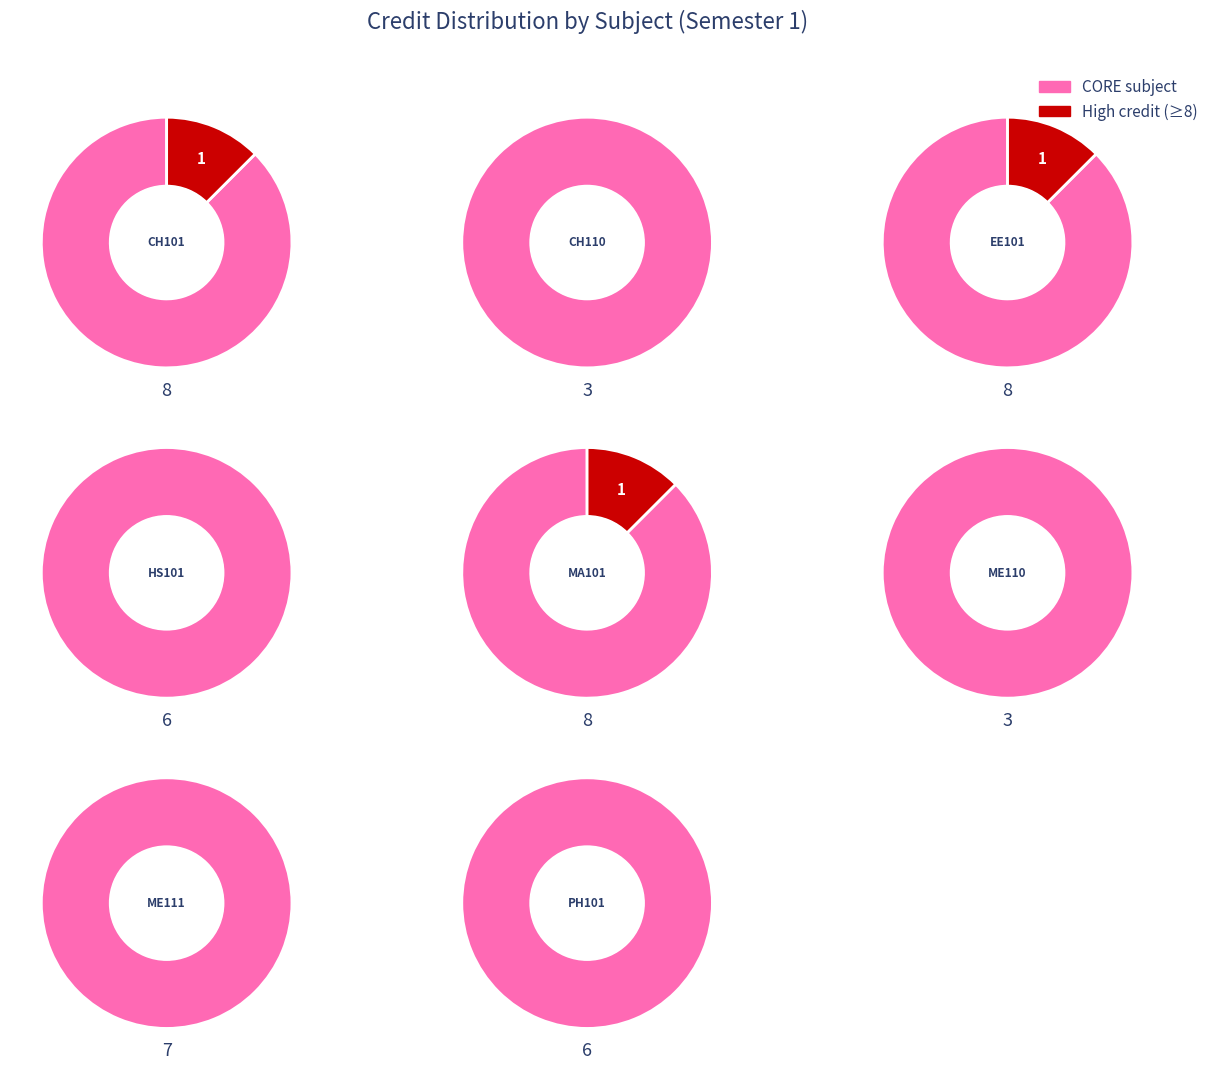

Combined, what portion of the pie is CH101 and ME111?

30.6%